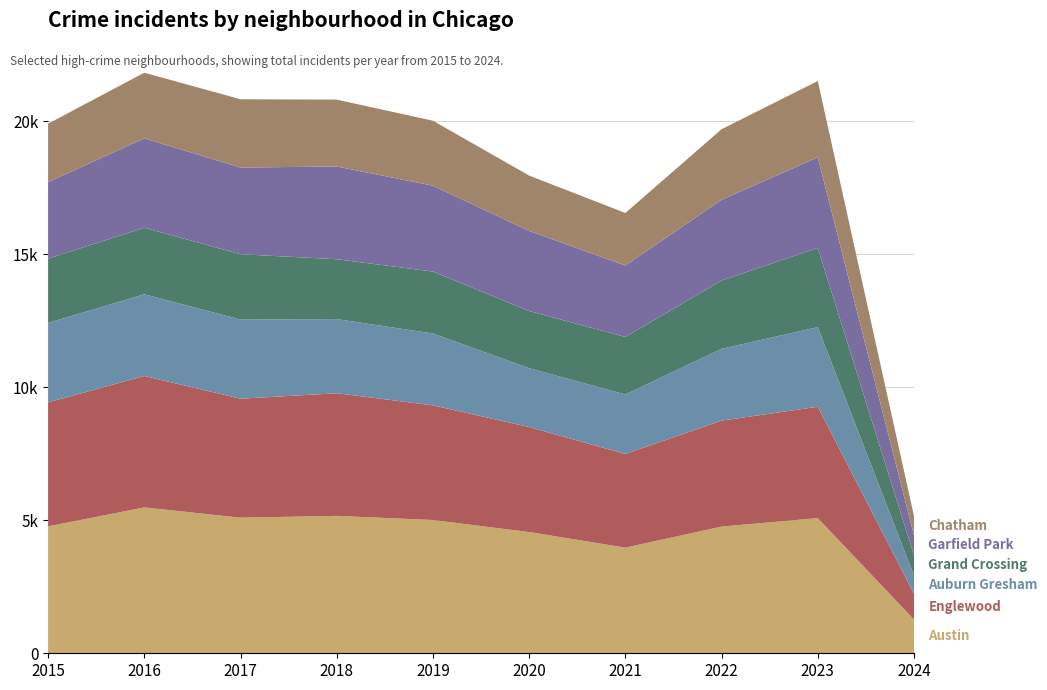

Reading left to right, transcribe all the data shown in this chart.

Austin: 4770	5481	5096	5163	5008	4556	3970	4761	5080	1268
Englewood: 4658	4938	4471	4608	4309	3945	3519	3981	4184	968
Auburn Gresham: 2987	3071	2973	2787	2700	2211	2237	2699	2991	683
Grand Crossing: 2413	2500	2456	2249	2328	2149	2160	2566	2977	760
Garfield Park: 2877	3360	3257	3485	3226	3009	2686	3035	3405	750
Chatham: 2195	2467	2566	2513	2441	2081	1974	2651	2868	725